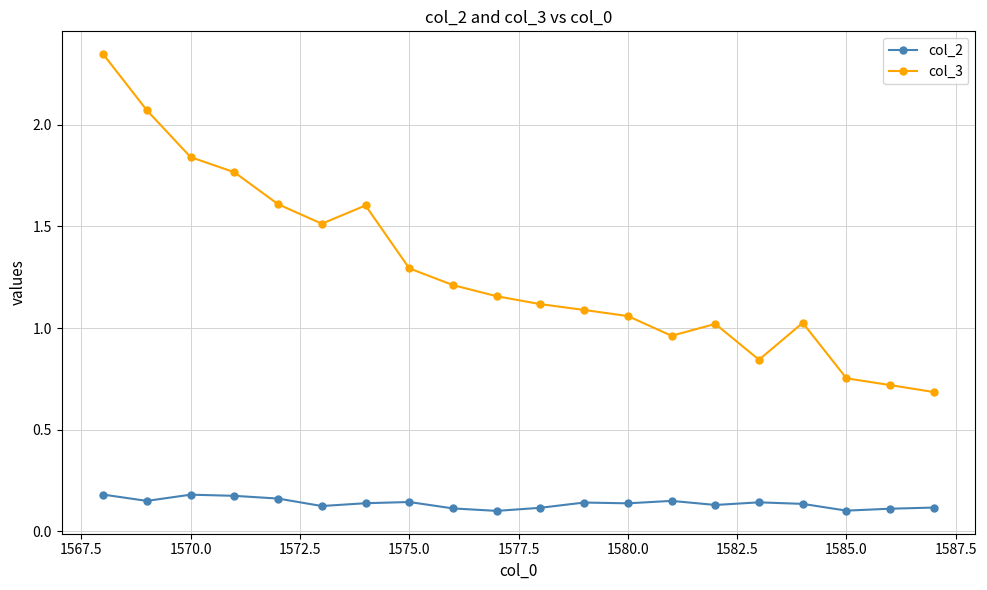

Which series has the widest spread of values?

col_3